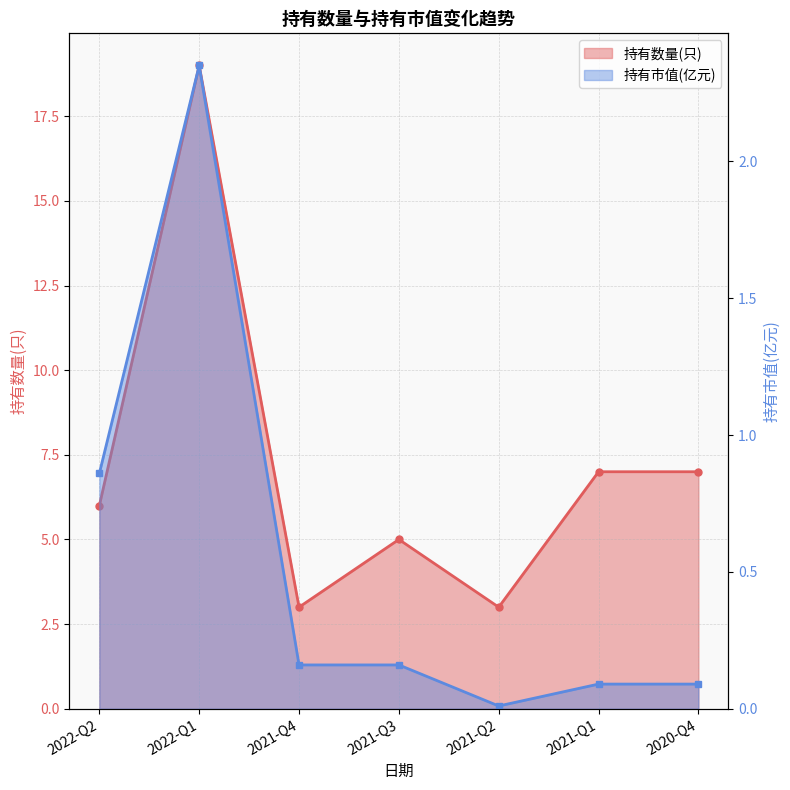

What is the label of the 4th point from the right?

2021-Q3